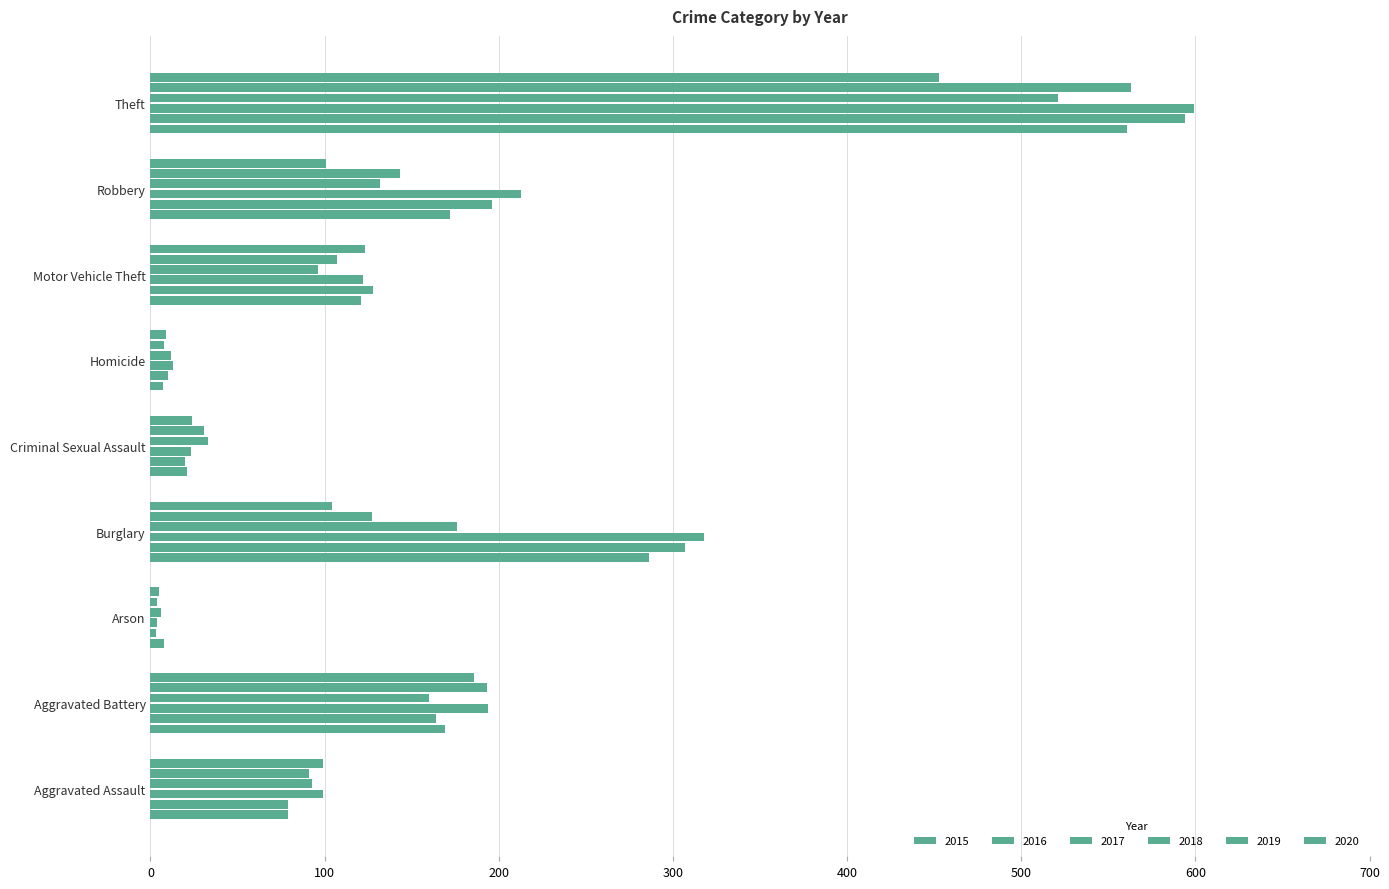

Count the number of data series in this chart.

6